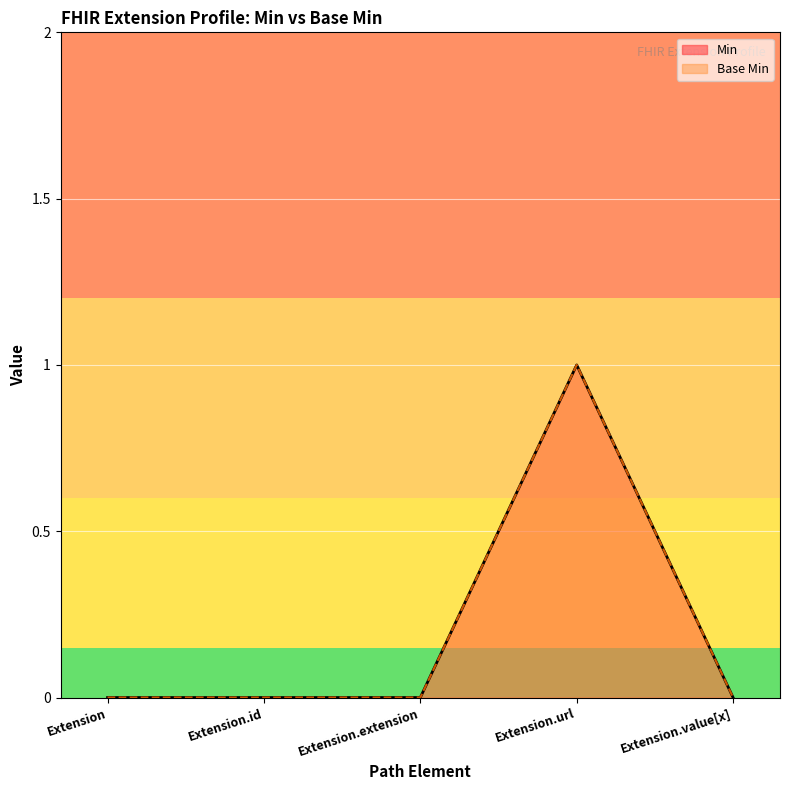

Between Extension and Extension.url, which series saw the biggest shift?

Min